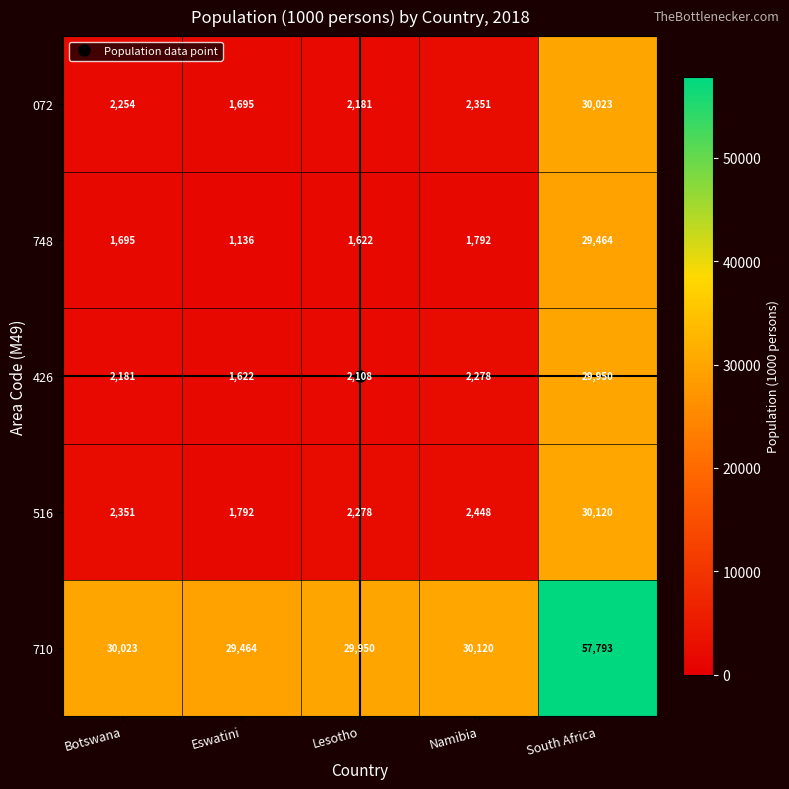

Is it true that 748 equals 1792 at Namibia?

True